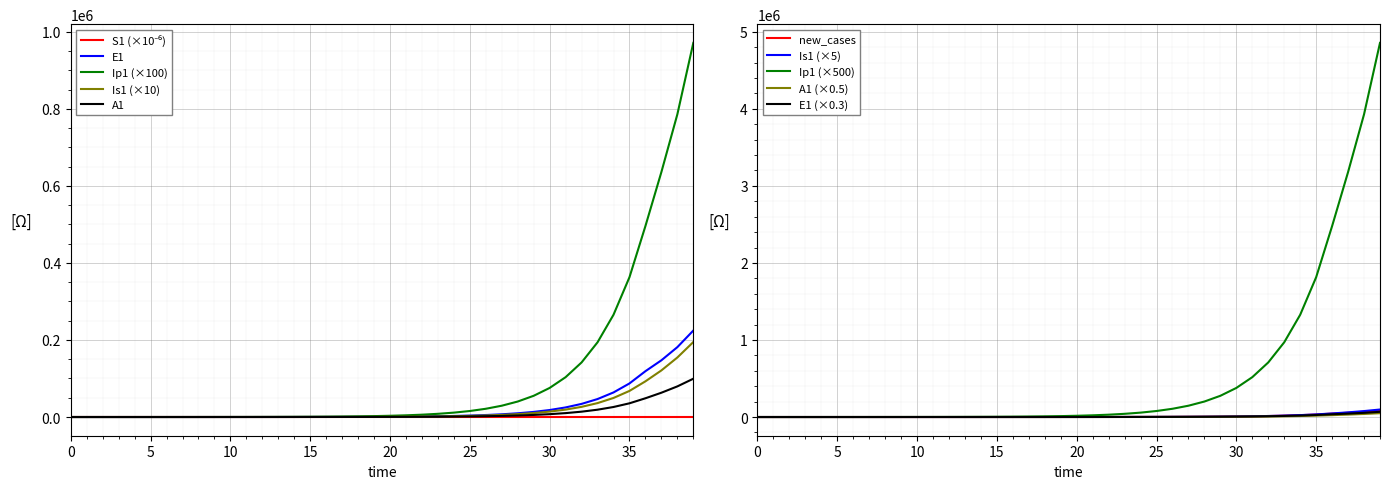

What is the sum of all Ip1 values?

21177843.6